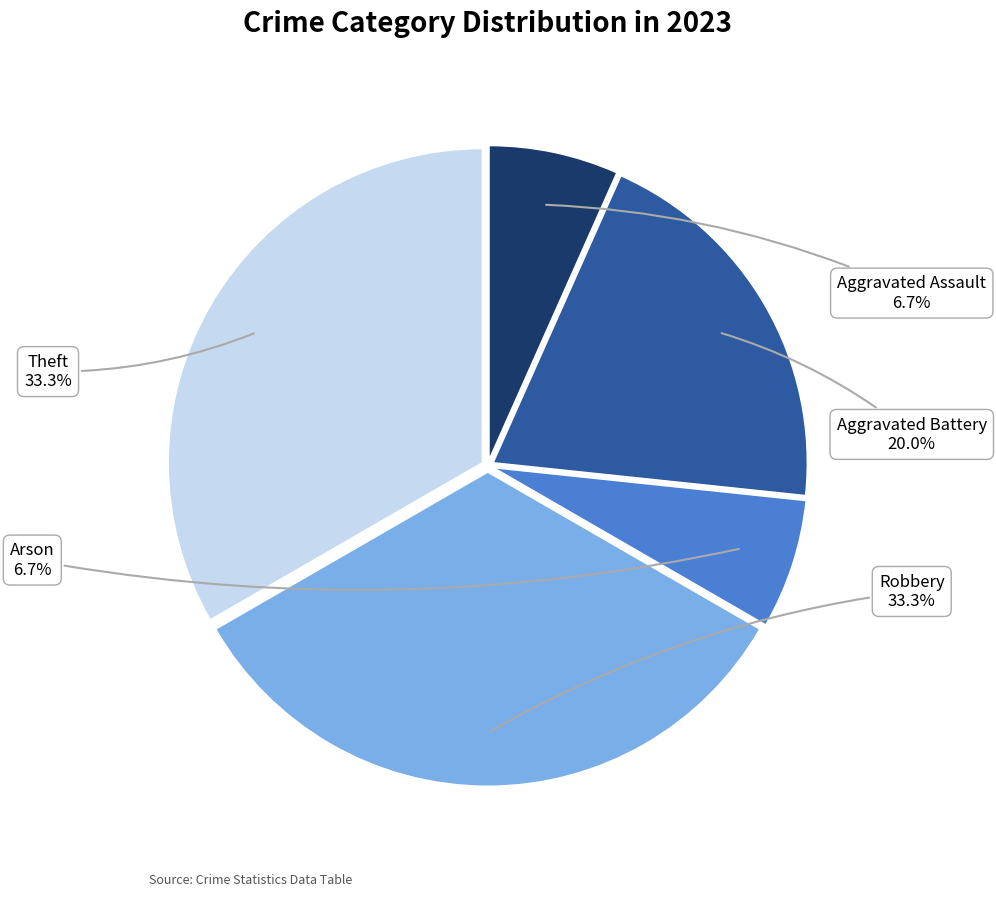

Is there a majority slice in this chart?

No